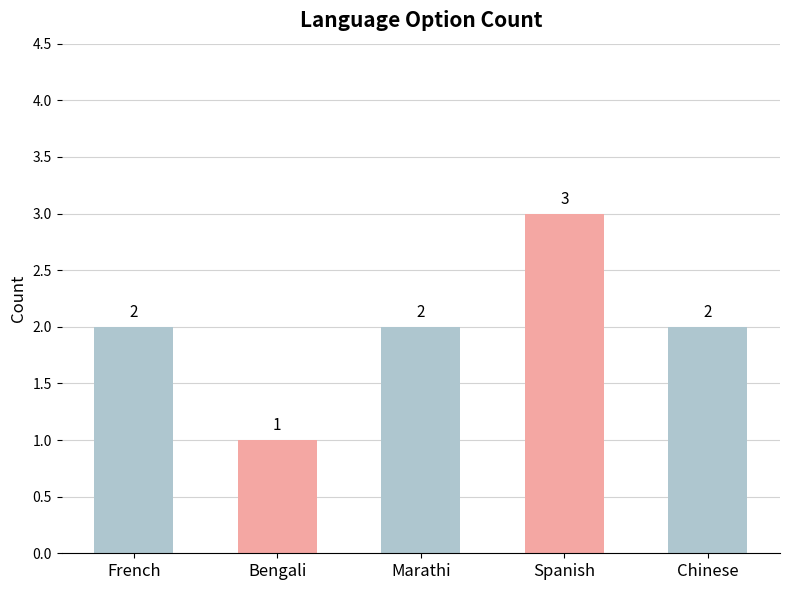

The value at Bengali is 2. True or false?

False